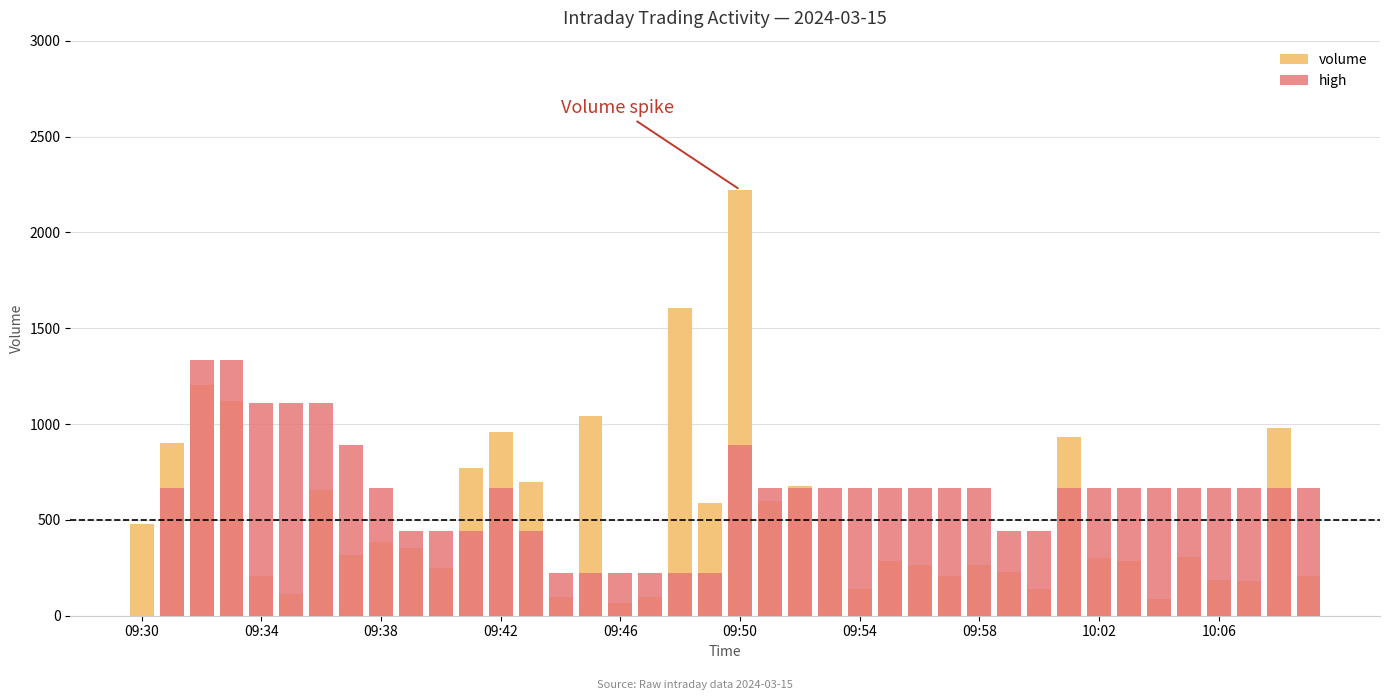

What is the average value of the volume series?

522.5